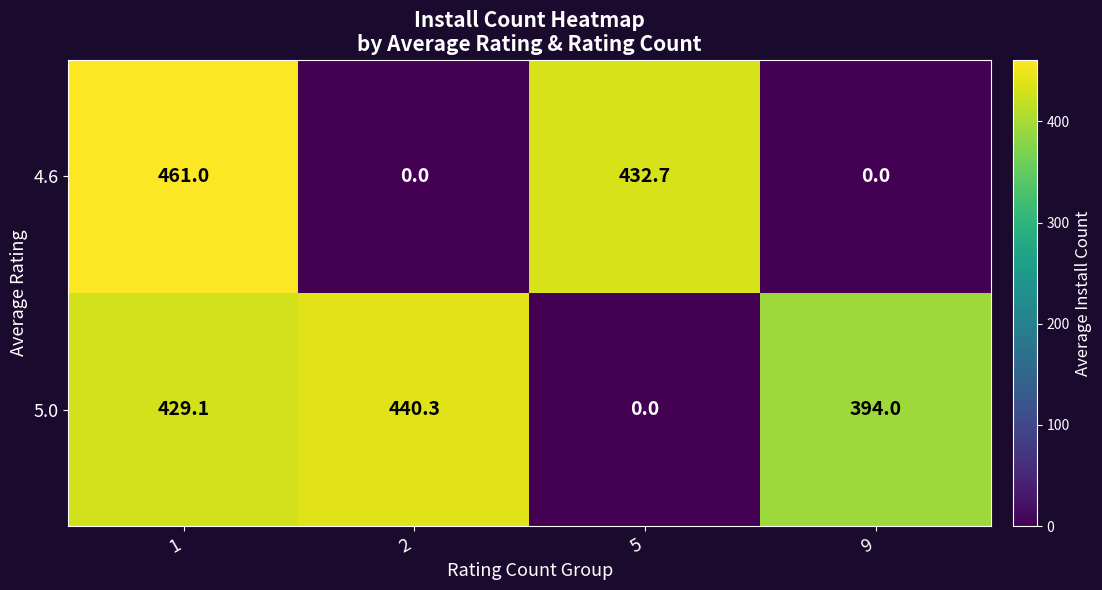

Rank the series by their maximum value, from lowest to highest.

5.0, 4.6